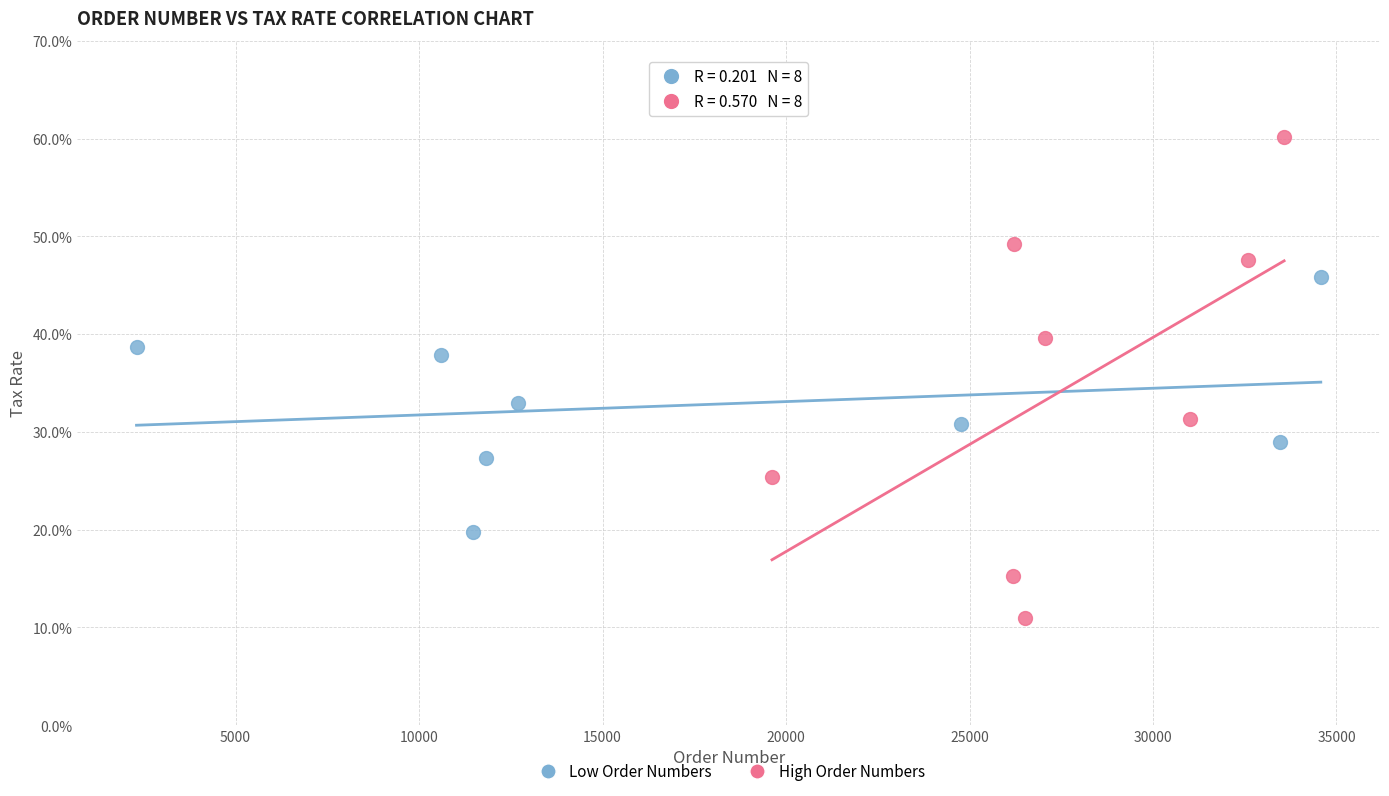

Which series reaches the minimum Y coordinate?

High Order Numbers